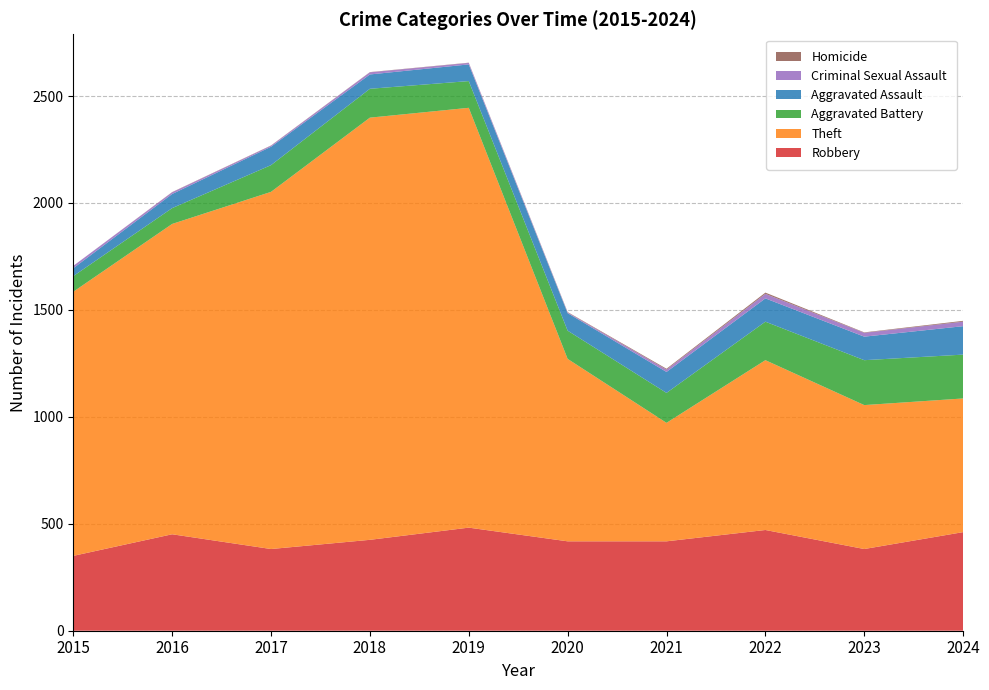

Reading left to right, what are all the values shown in this chart?

Robbery: 350	451	382	425	482	418	418	471	382	461
Theft: 1235	1451	1670	1974	1963	853	554	794	673	625
Aggravated Battery: 73	74	125	135	125	132	140	180	210	205
Aggravated Assault: 37	66	86	67	78	82	98	109	110	133
Criminal Sexual Assault: 11	8	5	10	7	3	11	21	18	21
Homicide: 0	1	1	1	1	2	4	6	2	4